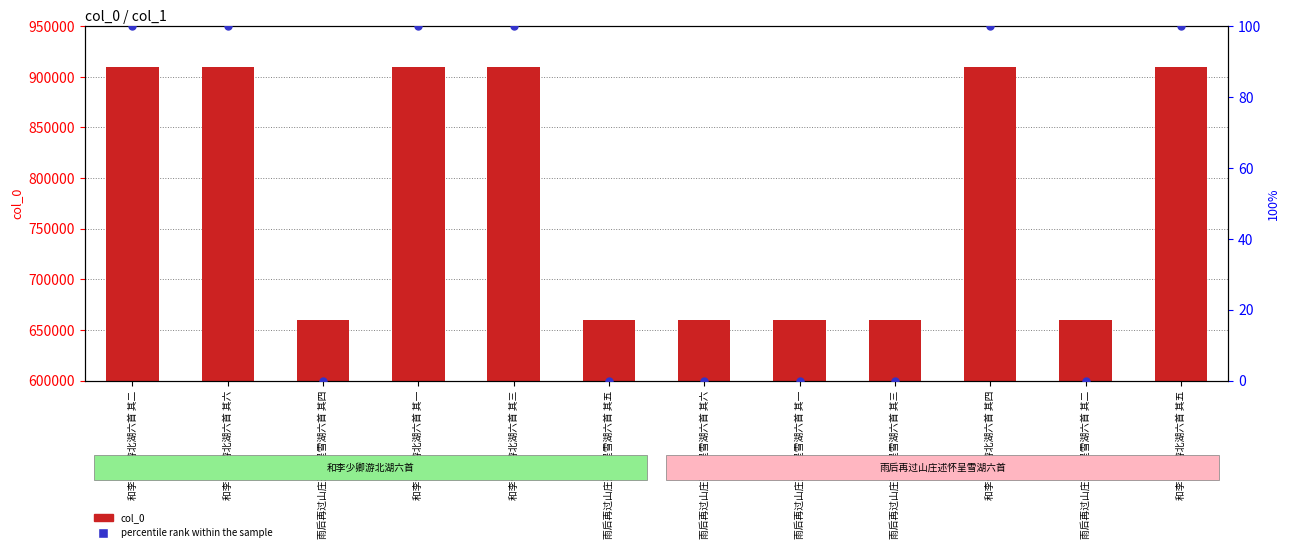

Is the value of percentile rank within the sample at 雨后再过山庄述怀呈雪湖六首 其五 greater than the value of col_0 at 和李少卿游北湖六首 其二?

No